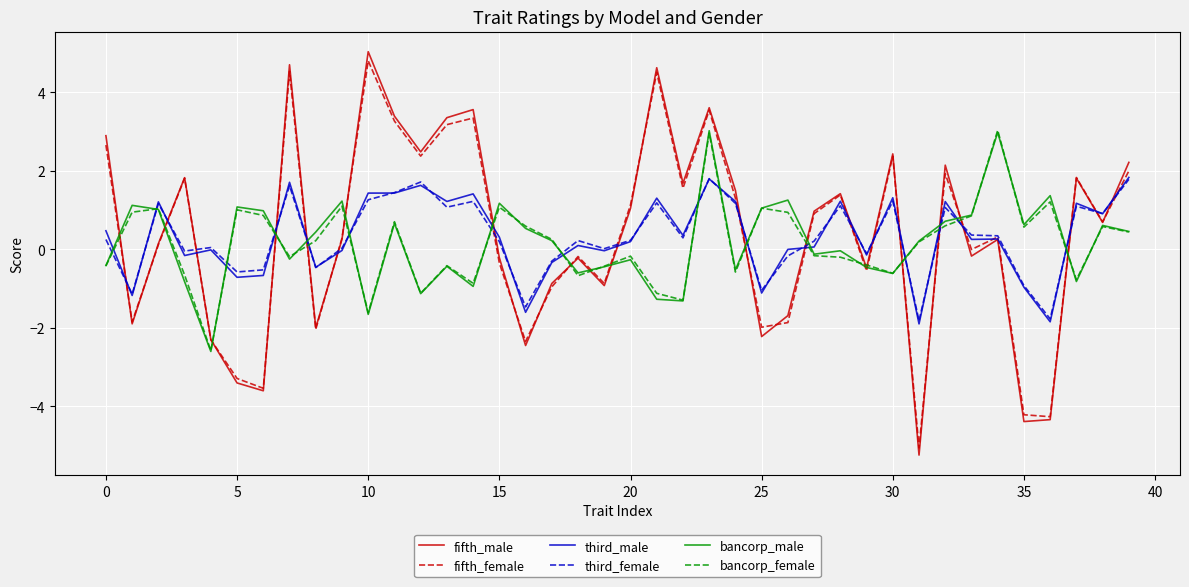

What is the maximum value shown in the chart?

5.0